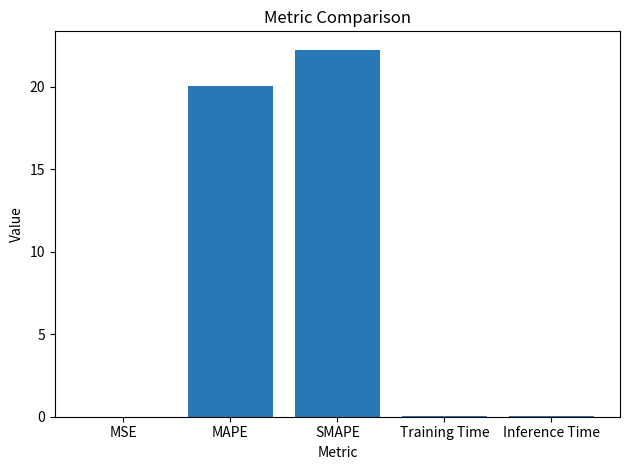

The chart shows a value of 0.0 at Training Time. True or false?

True